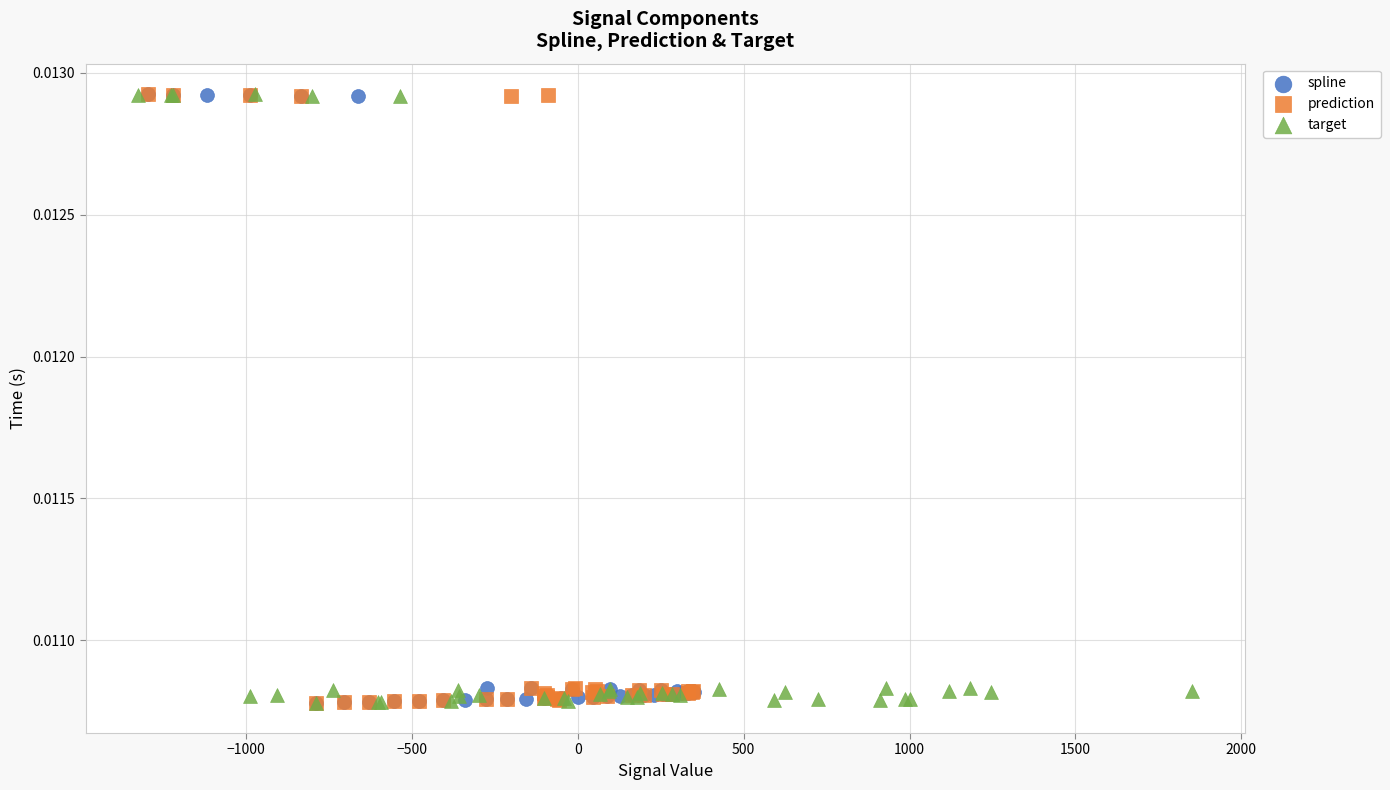

What are all the series names shown in the legend?

spline, prediction, target